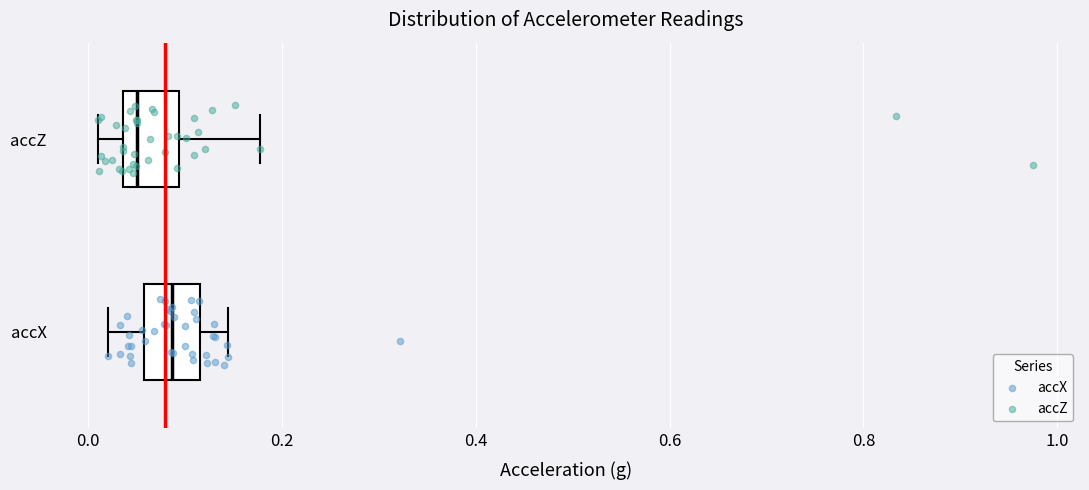

Reading bottom to top, transcribe this box plot: for each box, give where its median line is, the range the box spans, and where its two whiskers end, as read against the x-axis. The values are not printed on the chart, so give them approximately, as read against the axis.

accX: median 0.08, box 0.06 to 0.12, whiskers 0.02 to 0.14
accZ: median 0.06, box 0.04 to 0.10, whiskers 0.02 to 0.18